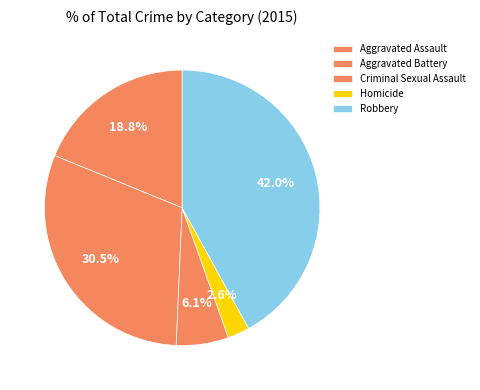

To the nearest percent, what is the combined percentage of Criminal Sexual Assault and Robbery?

48%